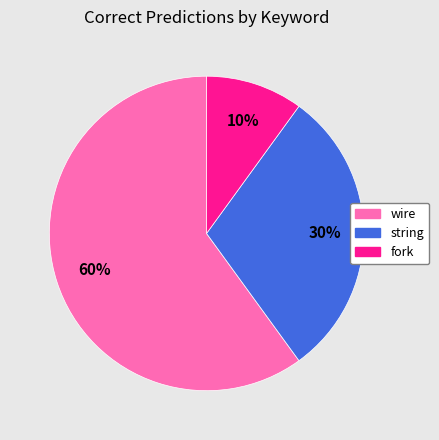

Combined, do wire and fork account for over 50%?

Yes